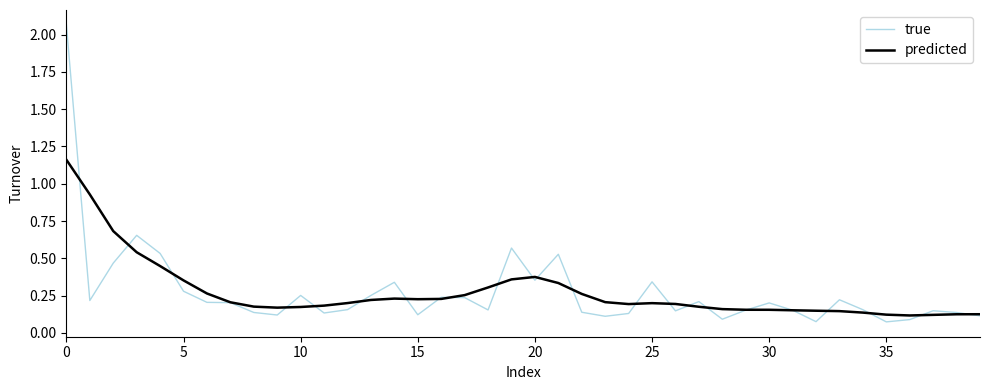

Which series has the largest range (max minus min)?

true